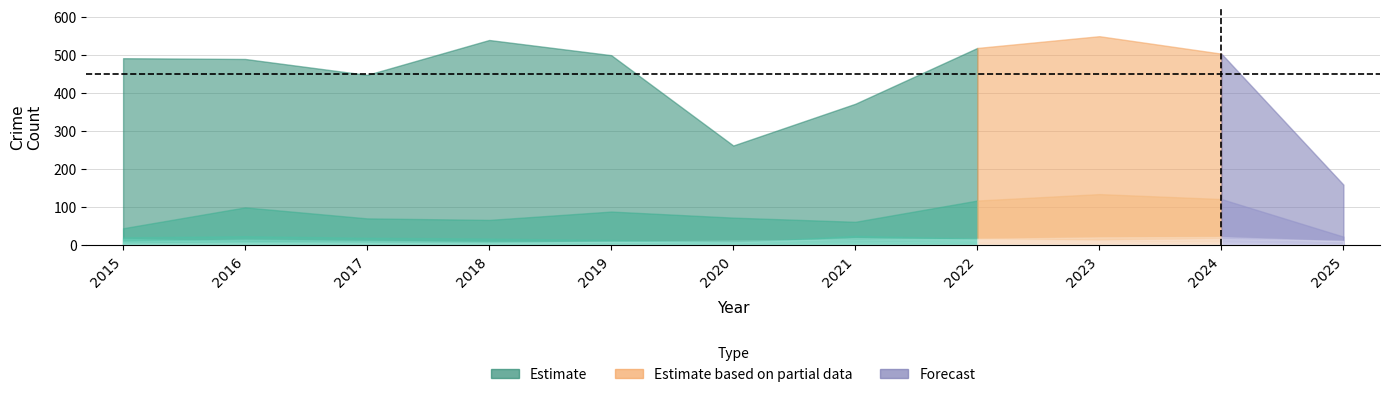

Which has a higher value, 2017 or 2020?

2017